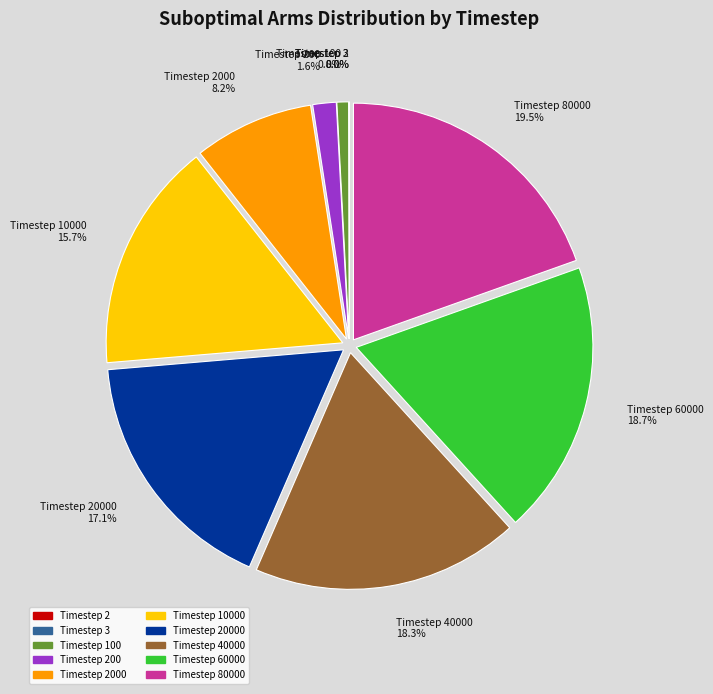

What is the largest slice in the pie chart?

Timestep 80000